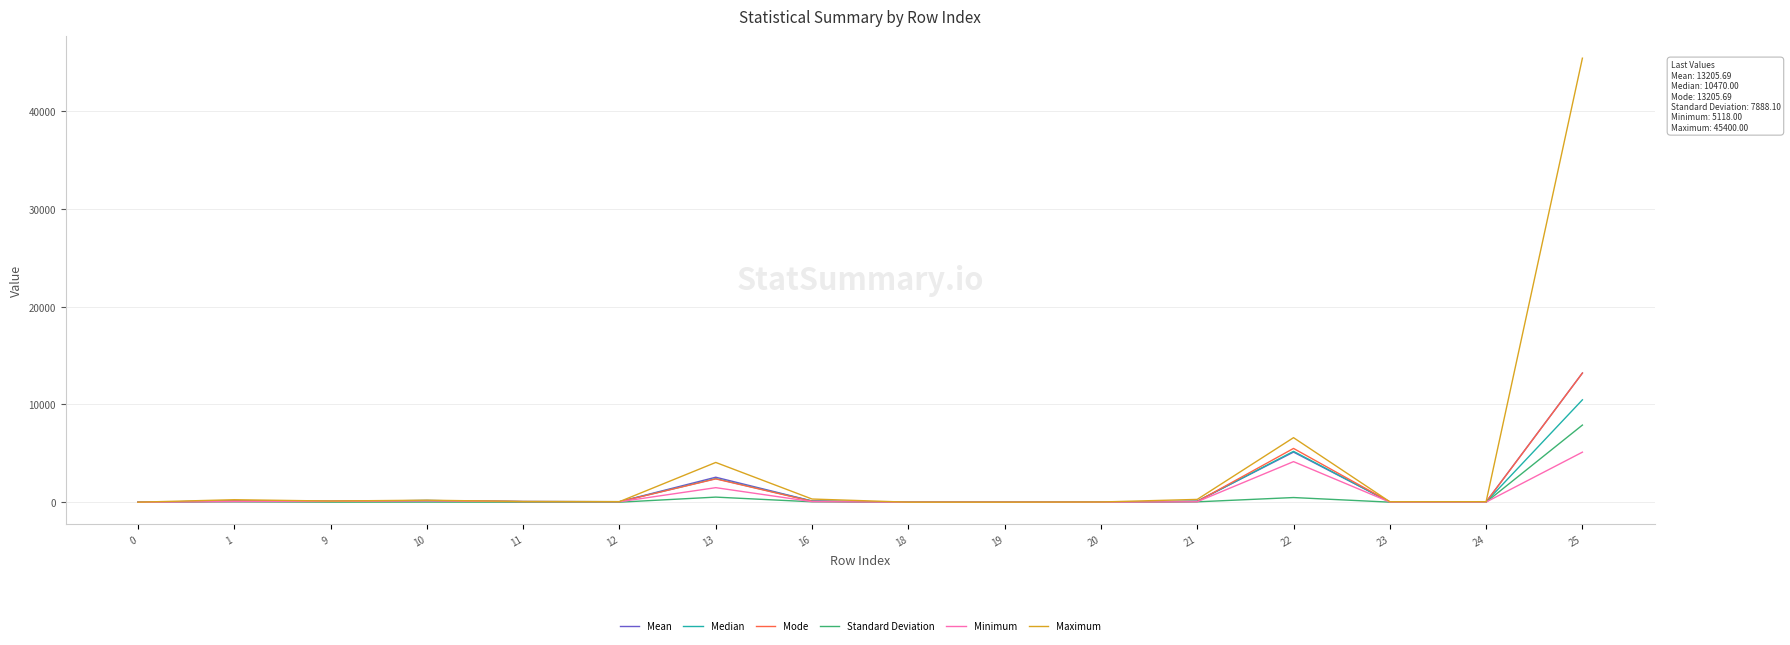

Where does the Minimum series first go above 60?

1